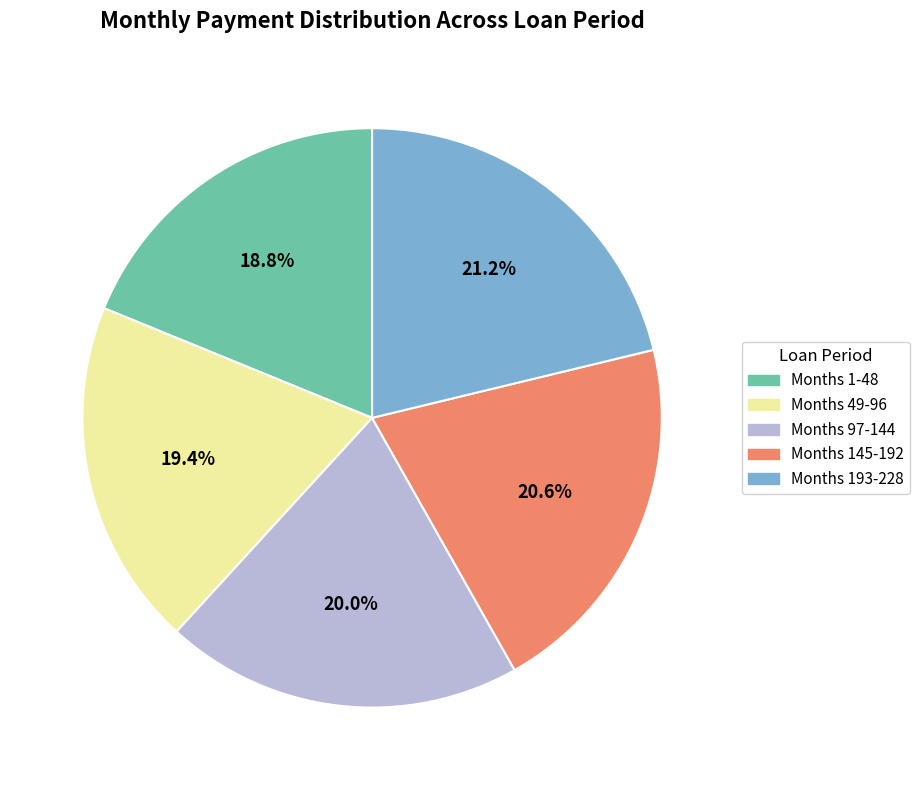

Is there any slice that represents more than half of the pie?

No